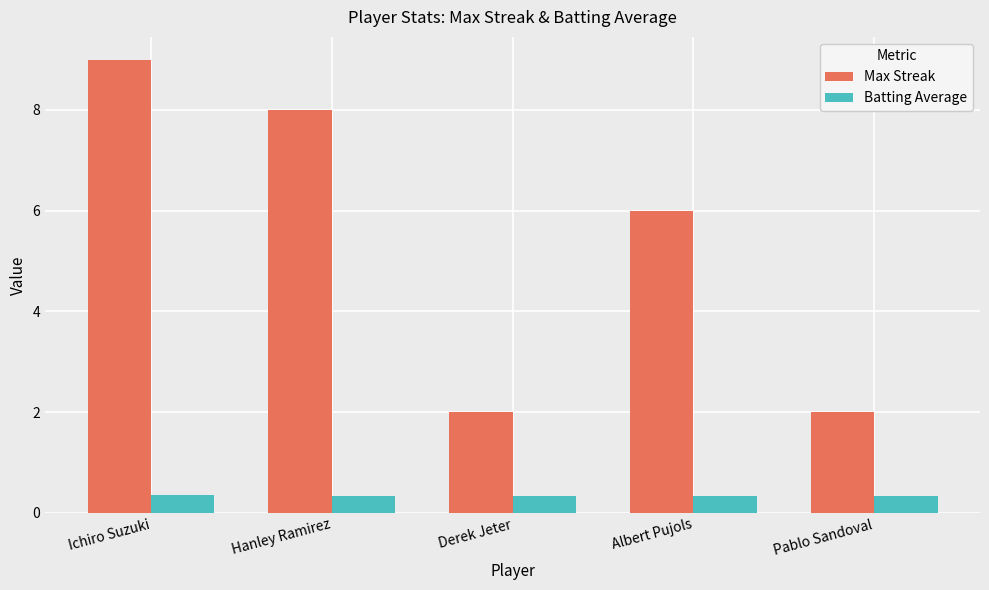

Are the bars grouped side by side (vs. stacked)?

Yes